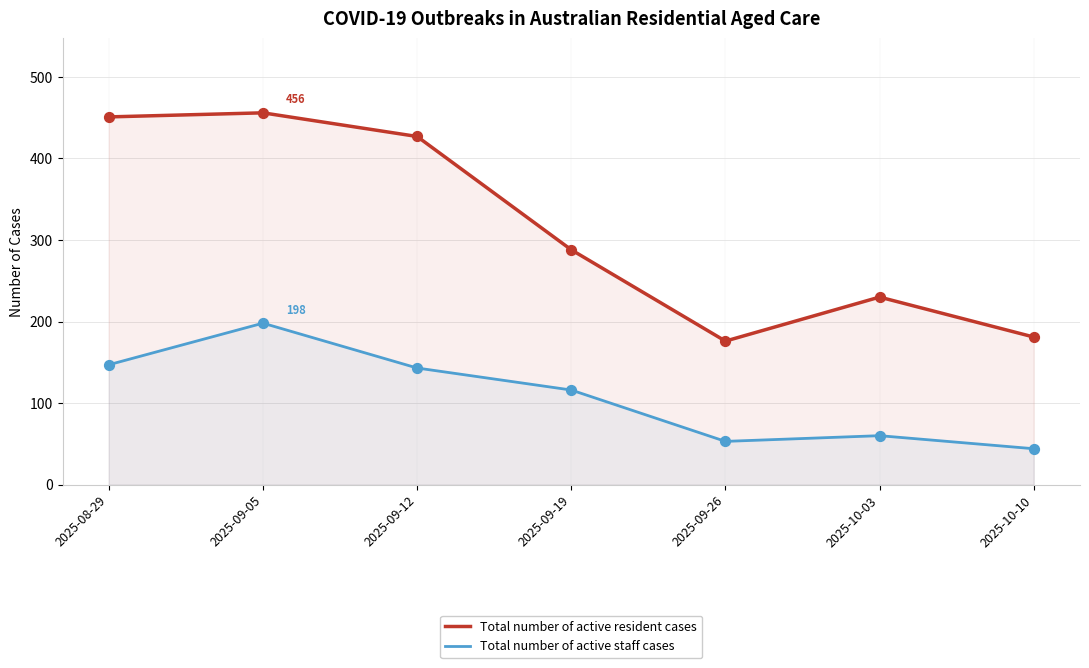

What is the total value across all series at 2025-10-10?

225